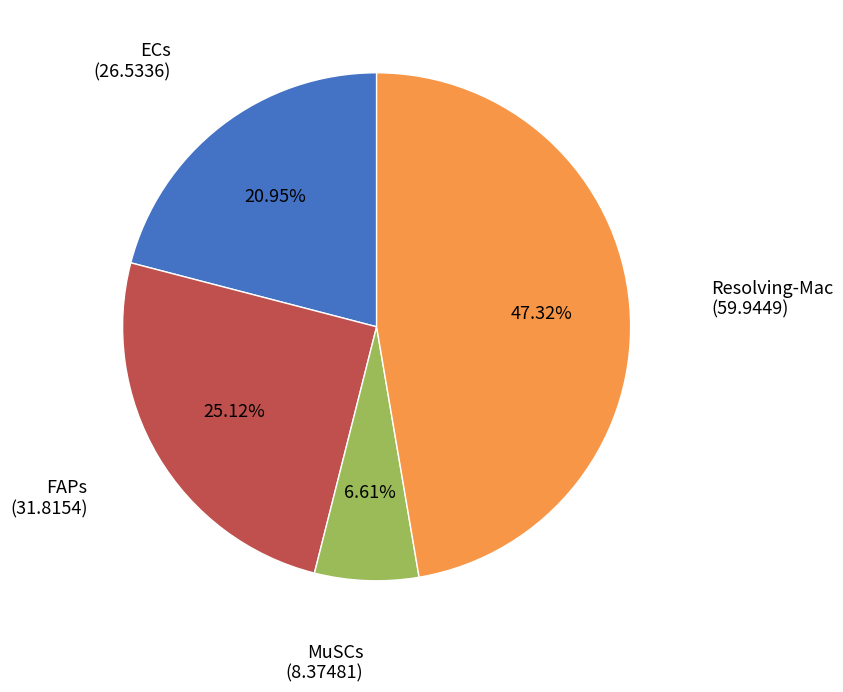

To the nearest percent, what is the average slice percentage?

25%